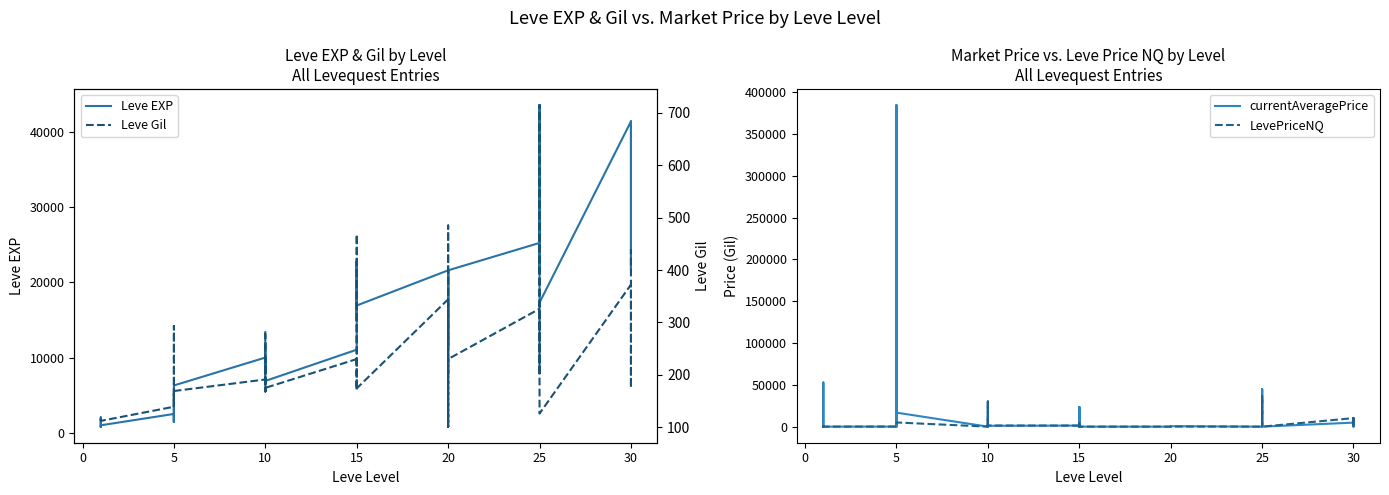

Is the value of currentAveragePrice at −5 greater than the value of Leve EXP at 35?

No